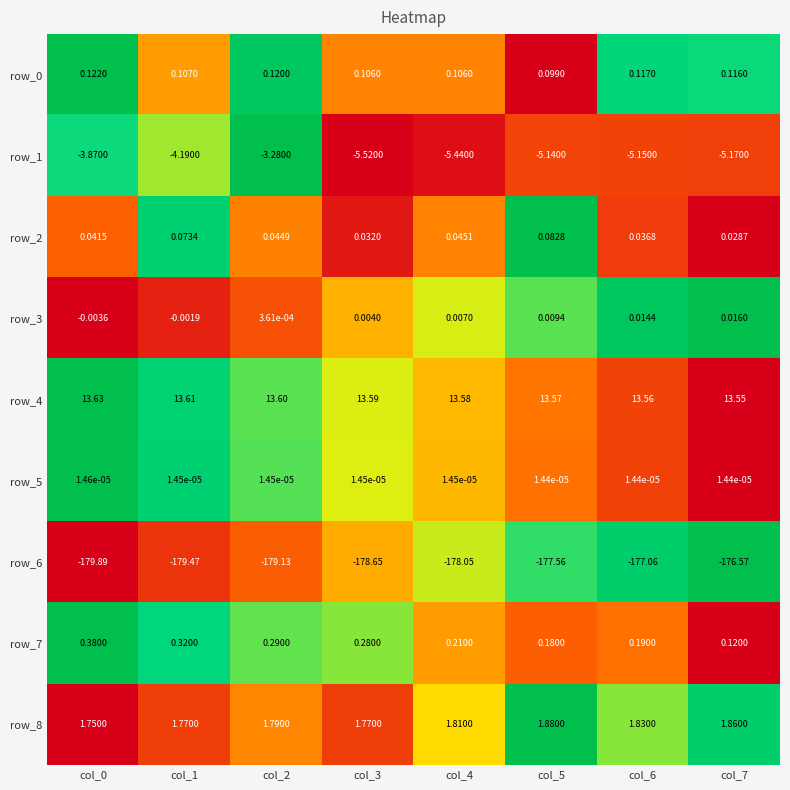

Between col_4 and col_7, which series saw the biggest shift?

row_6